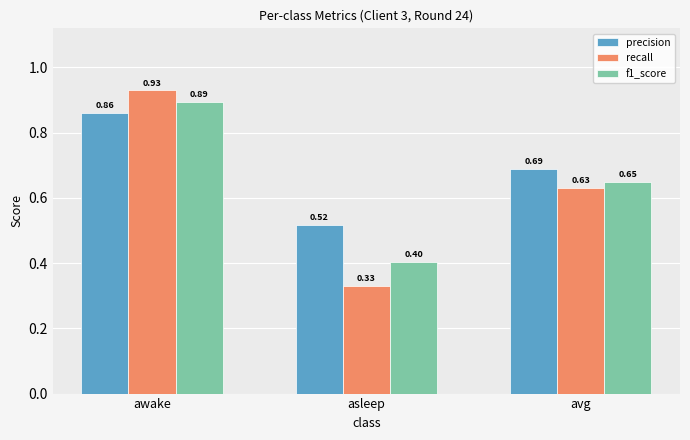

Which series has the largest total across all categories?

precision